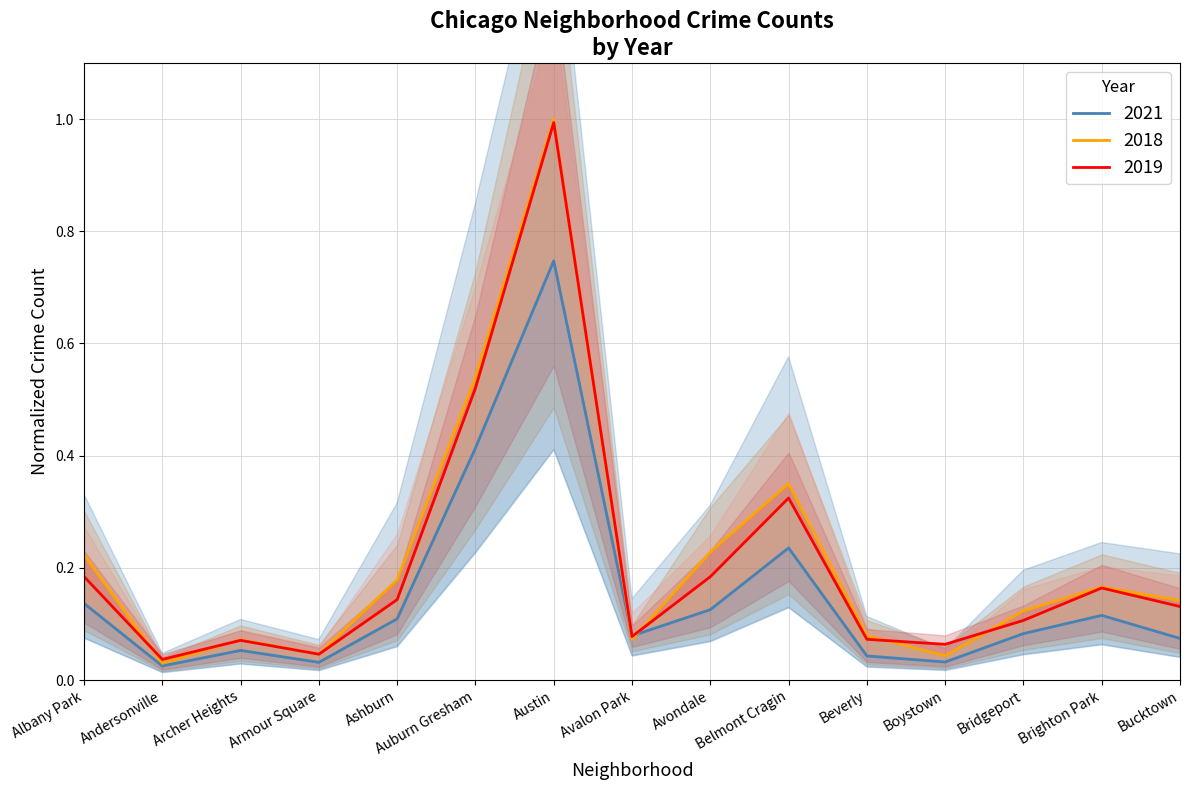

How many interior local valleys does the 2017 series have?

4